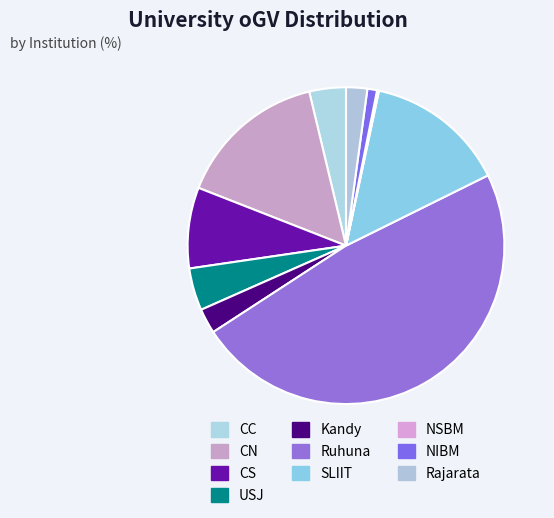

What percentage do NSBM and CN together represent?

15.5%